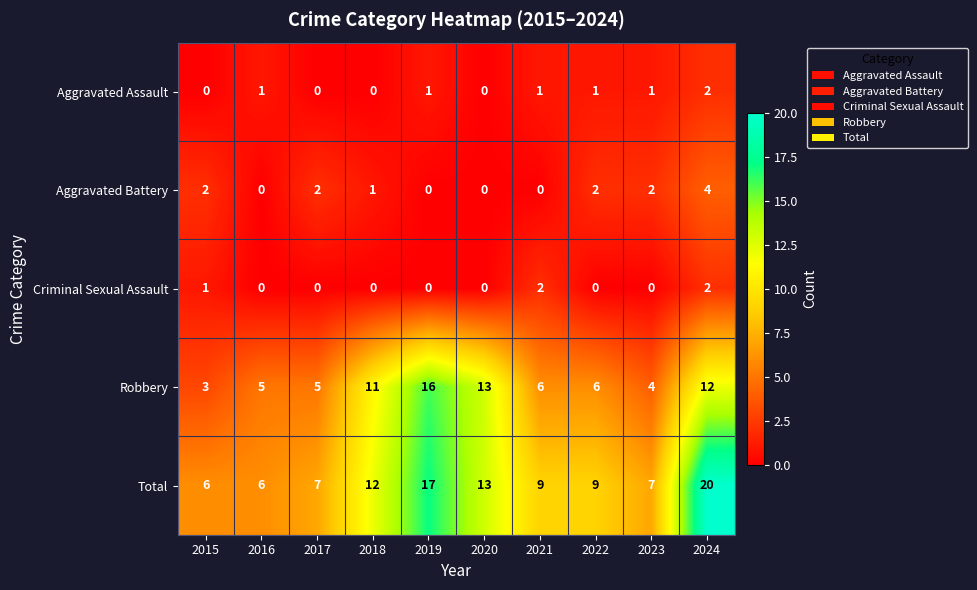

What is the total value across all series at 2022?

18